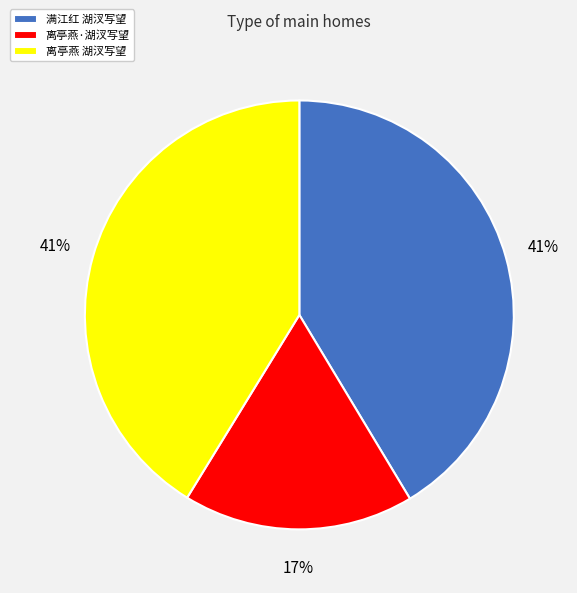

How many segments does this pie chart have?

3